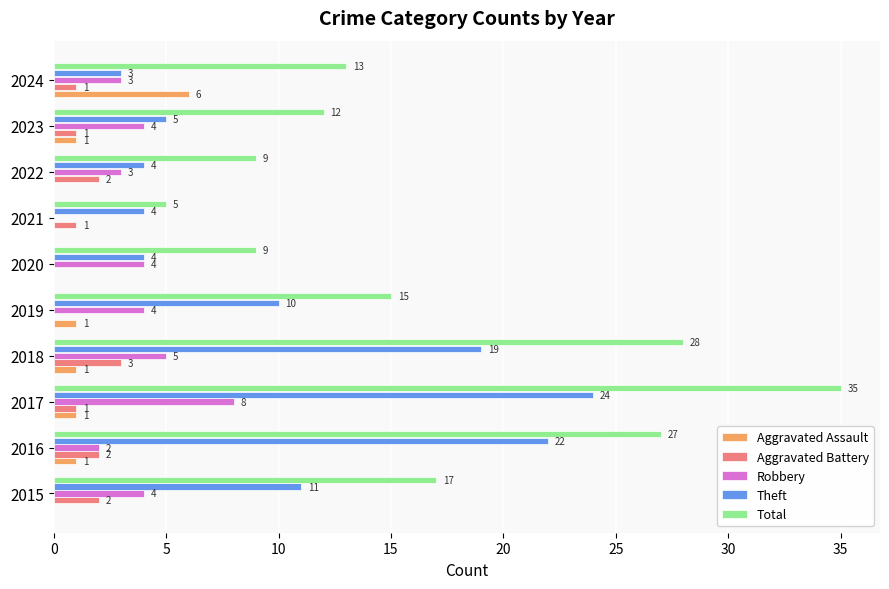

True or false: Aggravated Battery has a value of 0 at 2019.

True